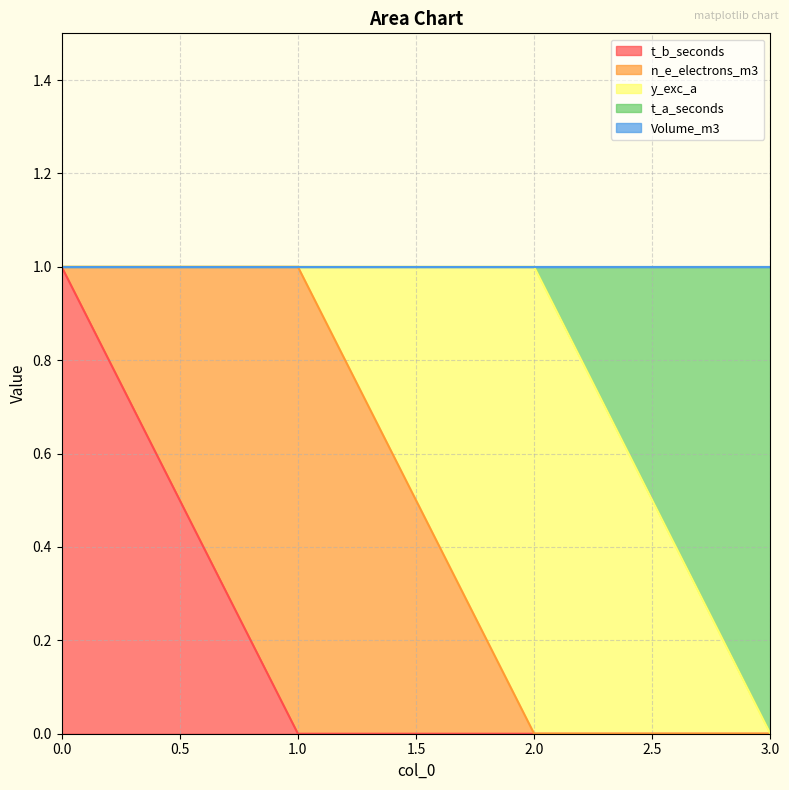

How many lines are shown in the chart?

5